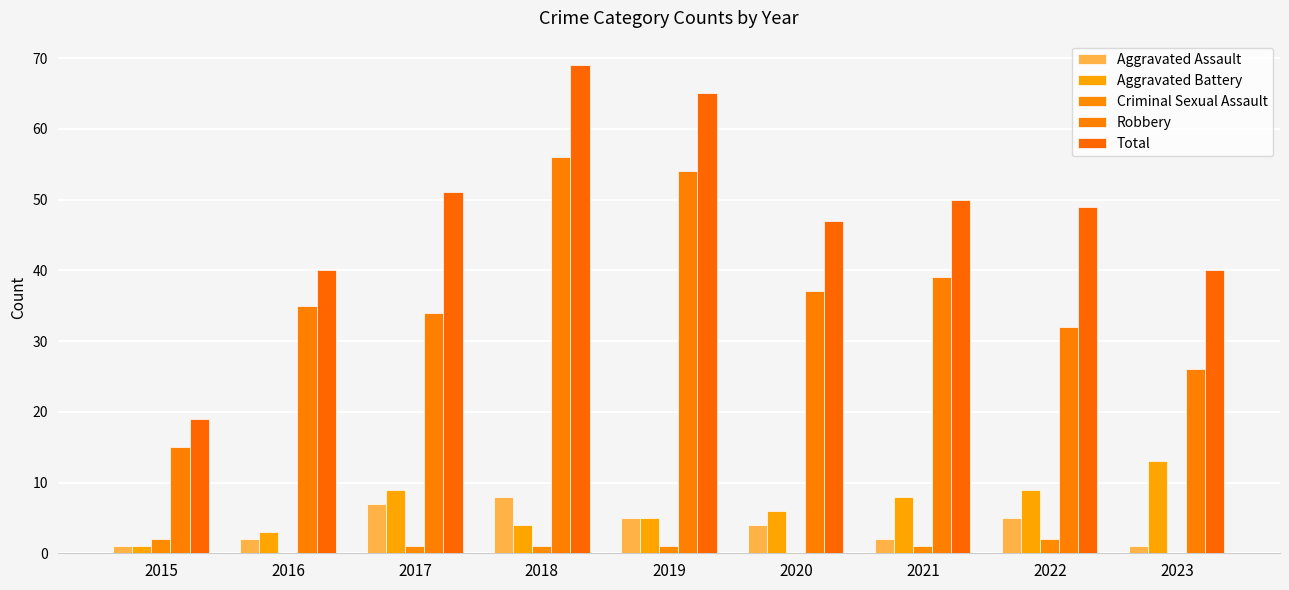

The value of Robbery at 2021 is 10. True or false?

False